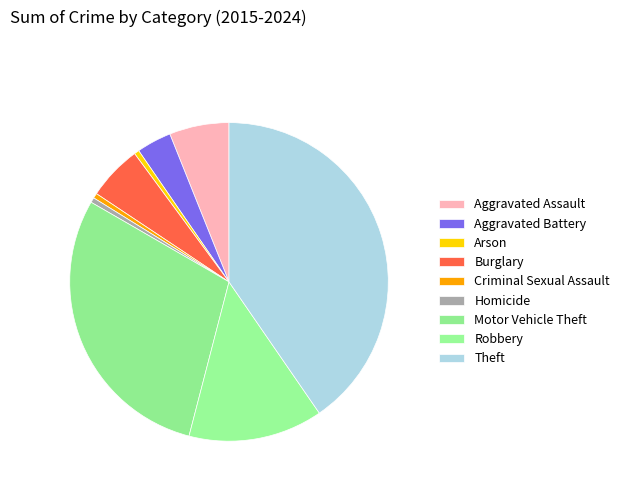

To the nearest percent, what is the difference between the largest and smallest slice percentages?

40%